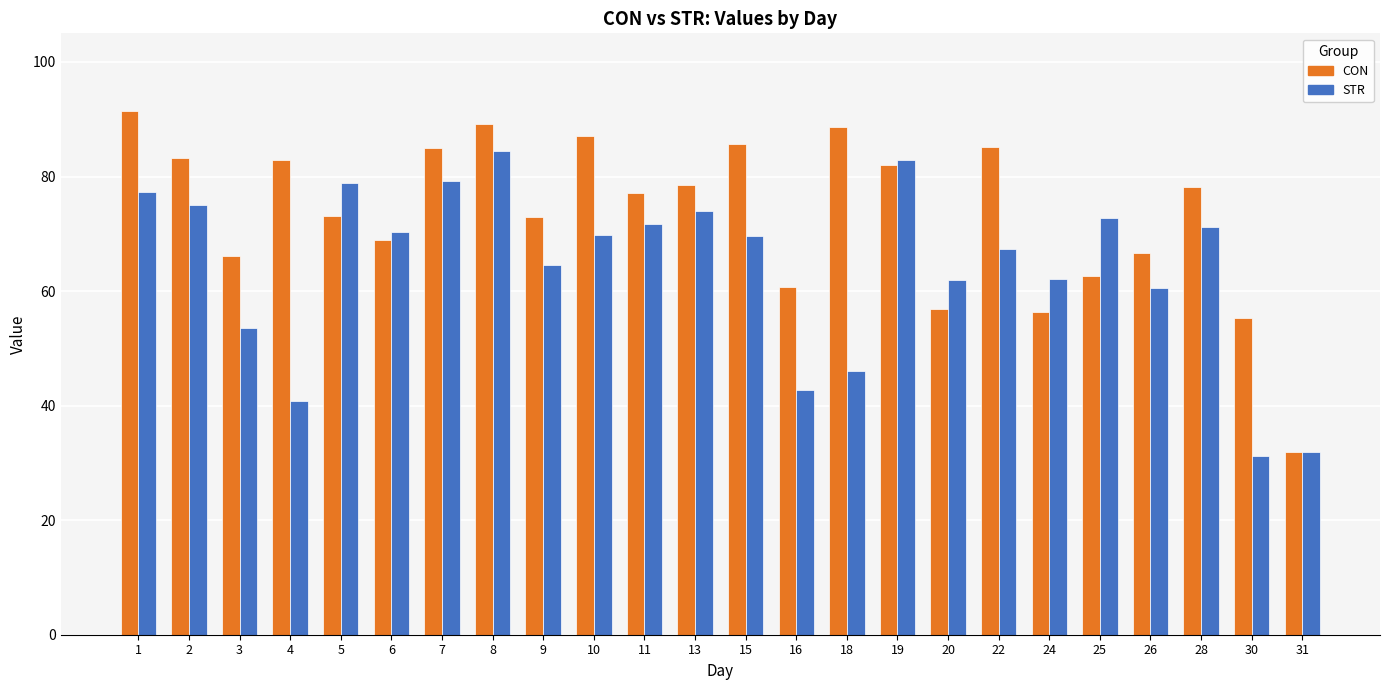

How many data points does each series have?

24